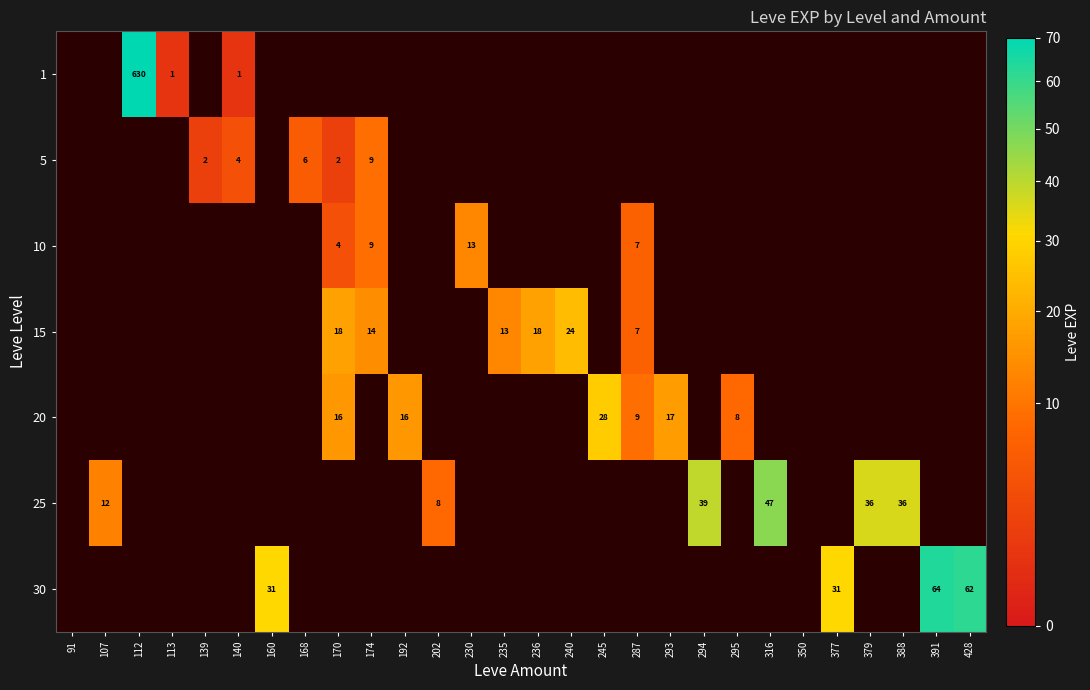

How many data points does each series have?

28